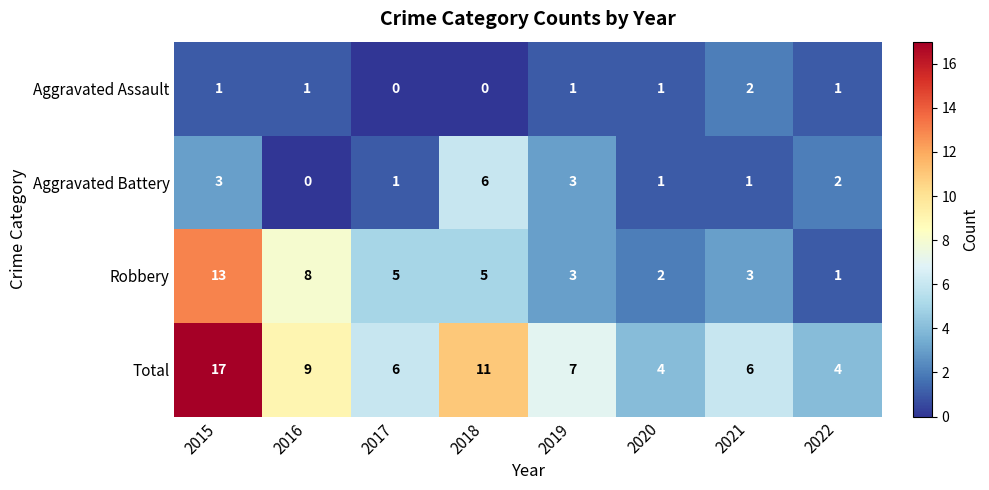

How many series are shown in this chart?

4